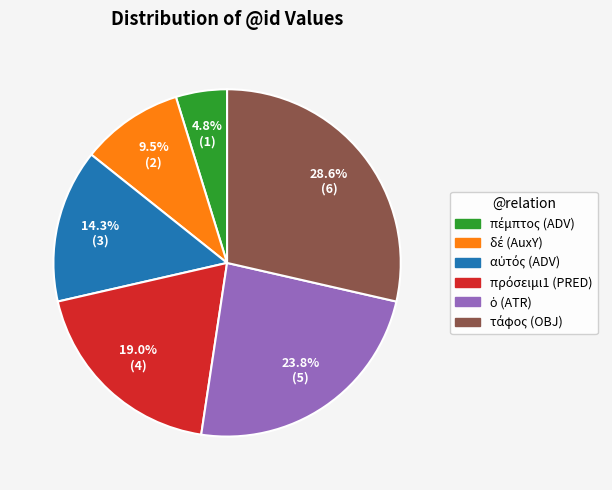

Is there any slice that represents more than half of the pie?

No